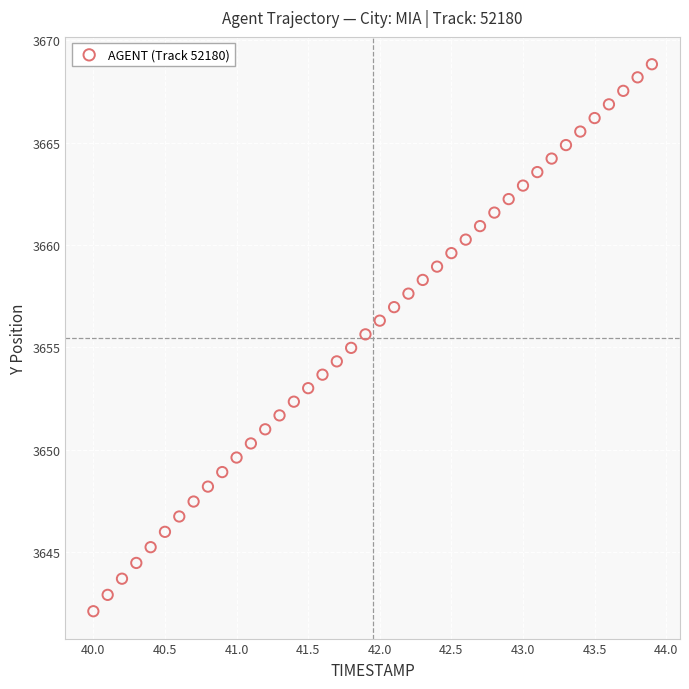

What is the range of Y values (max minus min)?

26.7